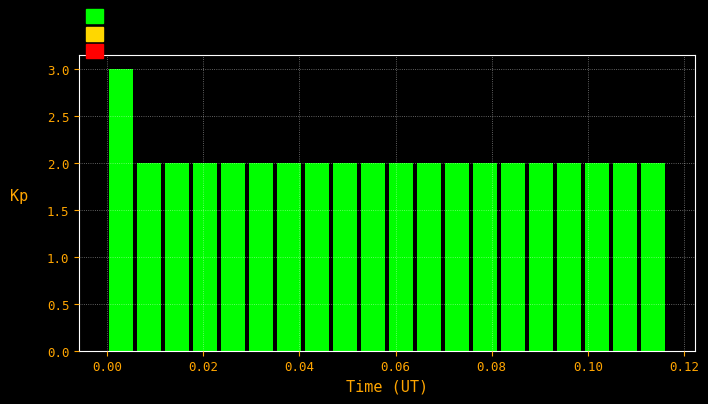

Around what value on the x-axis is the tallest bar? Give the approximate position of its centre, as read against the axis.

0.002